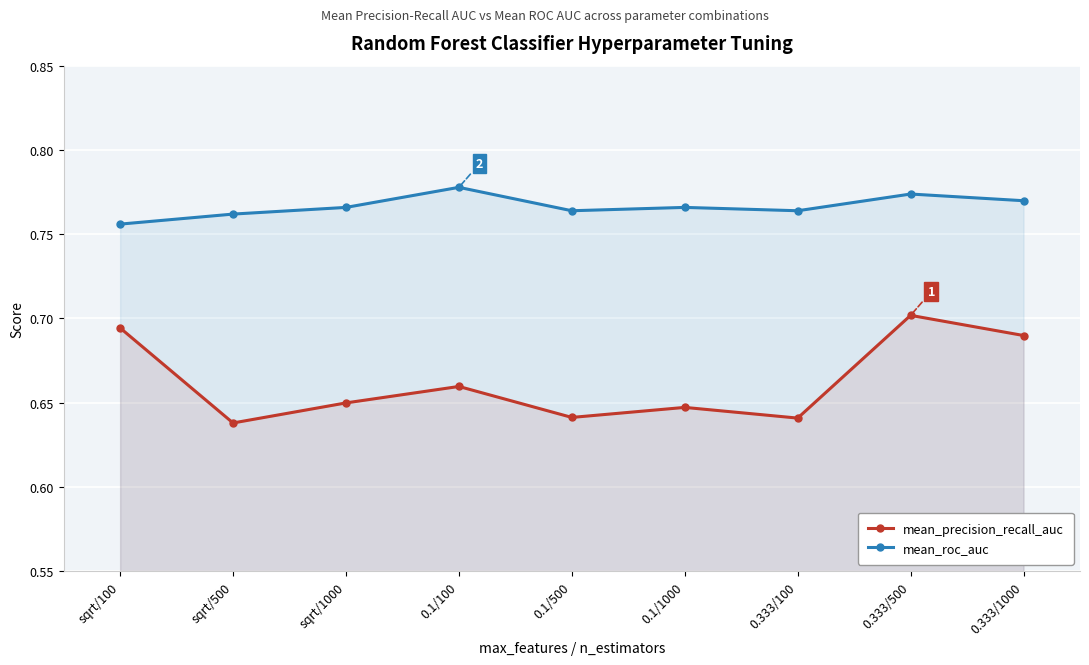

At how many categories does at least one series exceed 0?

9